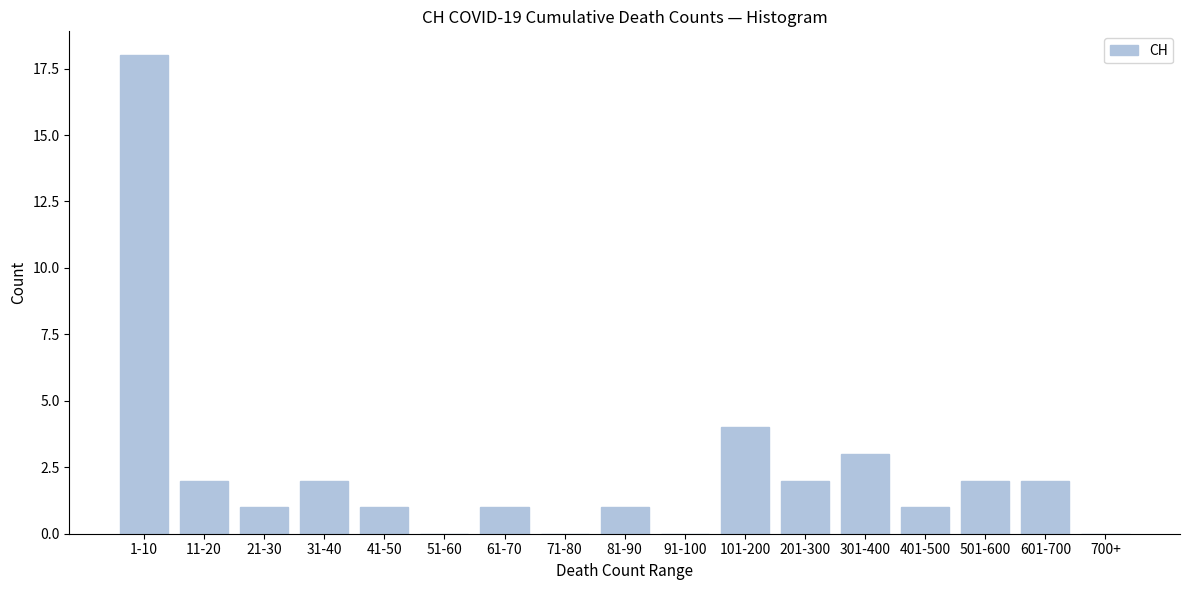

Reading left to right, list all the values displayed in this chart.

1-10=18	11-20=2	21-30=1	31-40=2	41-50=1	51-60=0	61-70=1	71-80=0	81-90=1	91-100=0	101-200=4	201-300=2	301-400=3	401-500=1	501-600=2	601-700=2	700+=0